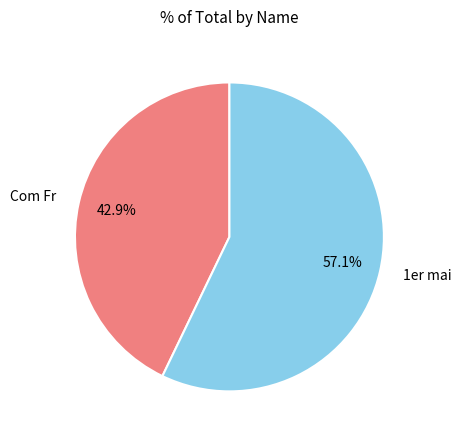

Which category accounts for the majority?

1er mai